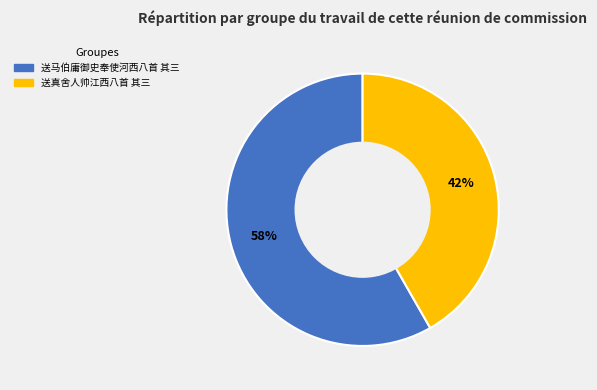

The 送马伯庸御史奉使河西八首 其三 slice represents 58% of the pie. True or false?

True